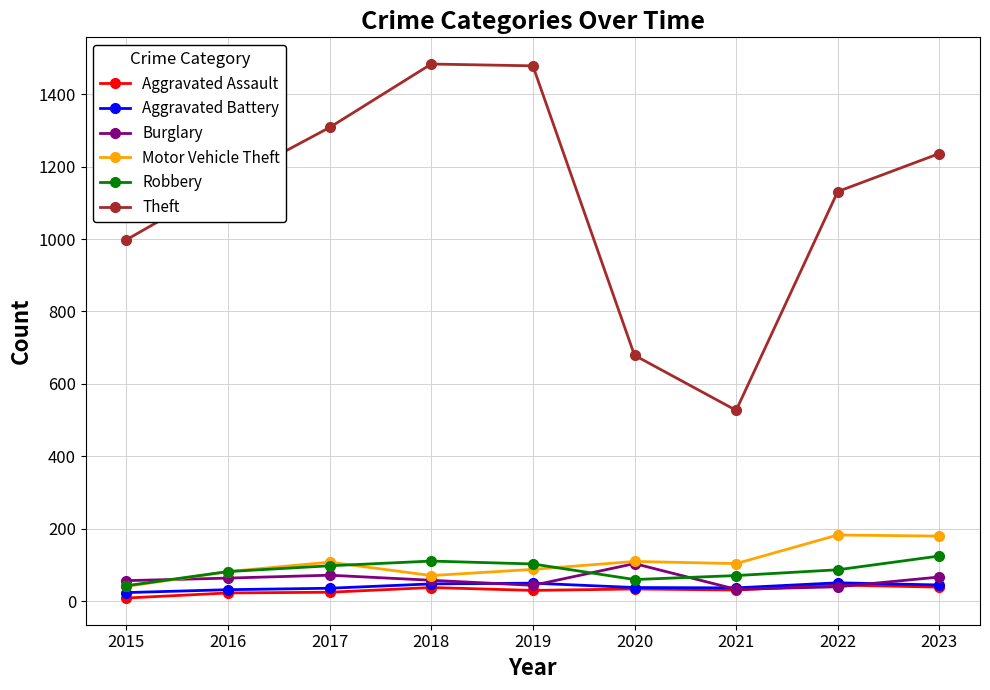

What is the difference between the maximum and second lowest values in the Aggravated Assault series?

22